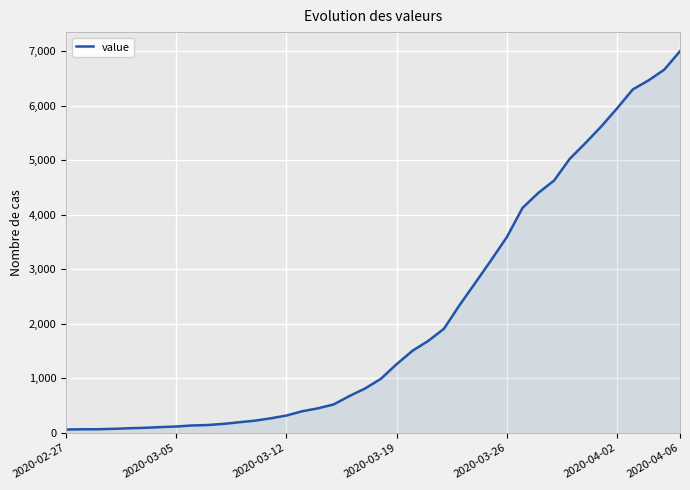

What is the maximum value shown in the chart?

6995